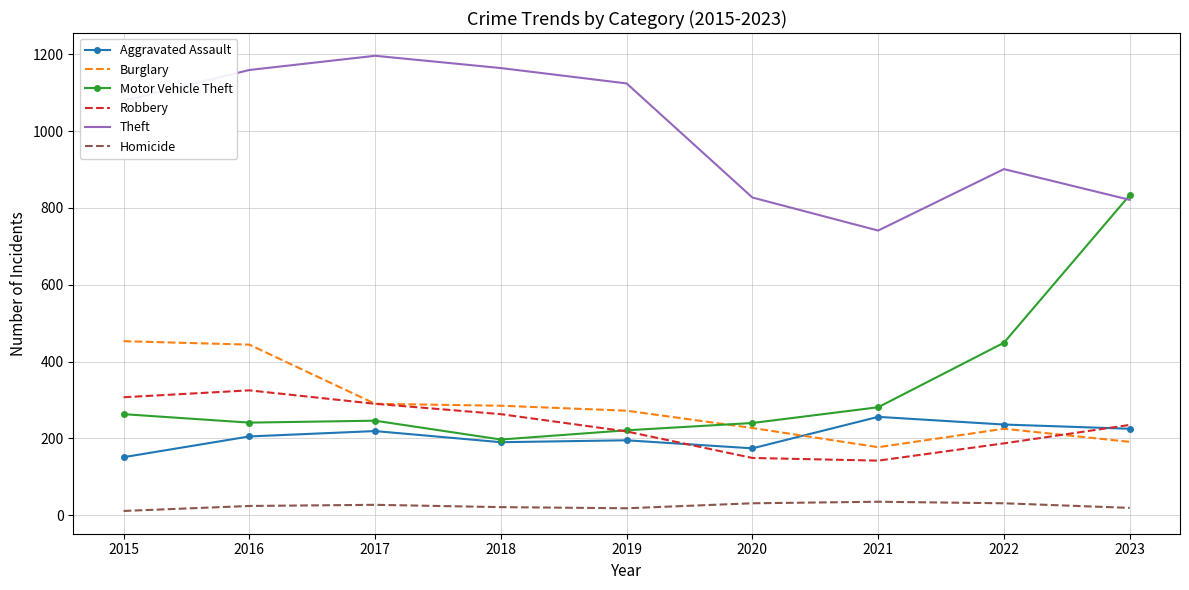

Which series has the largest range (max minus min)?

Motor Vehicle Theft